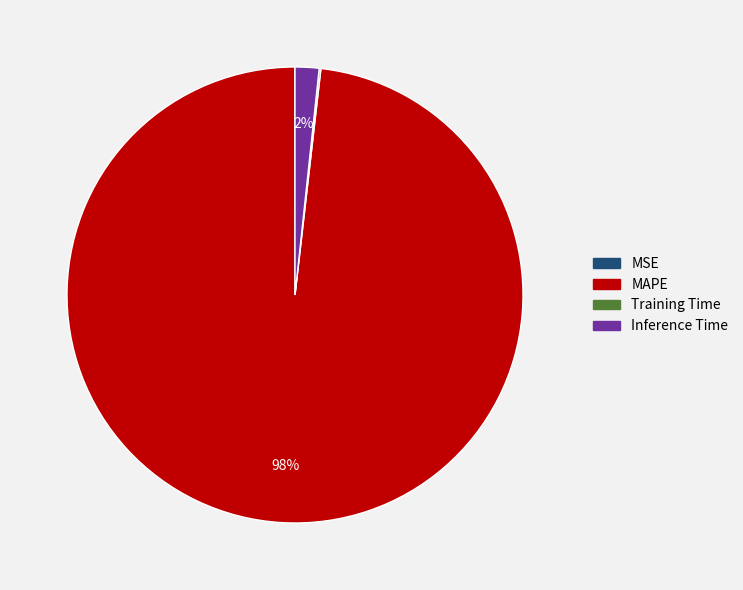

To the nearest percent, what portion does Inference Time represent?

2%